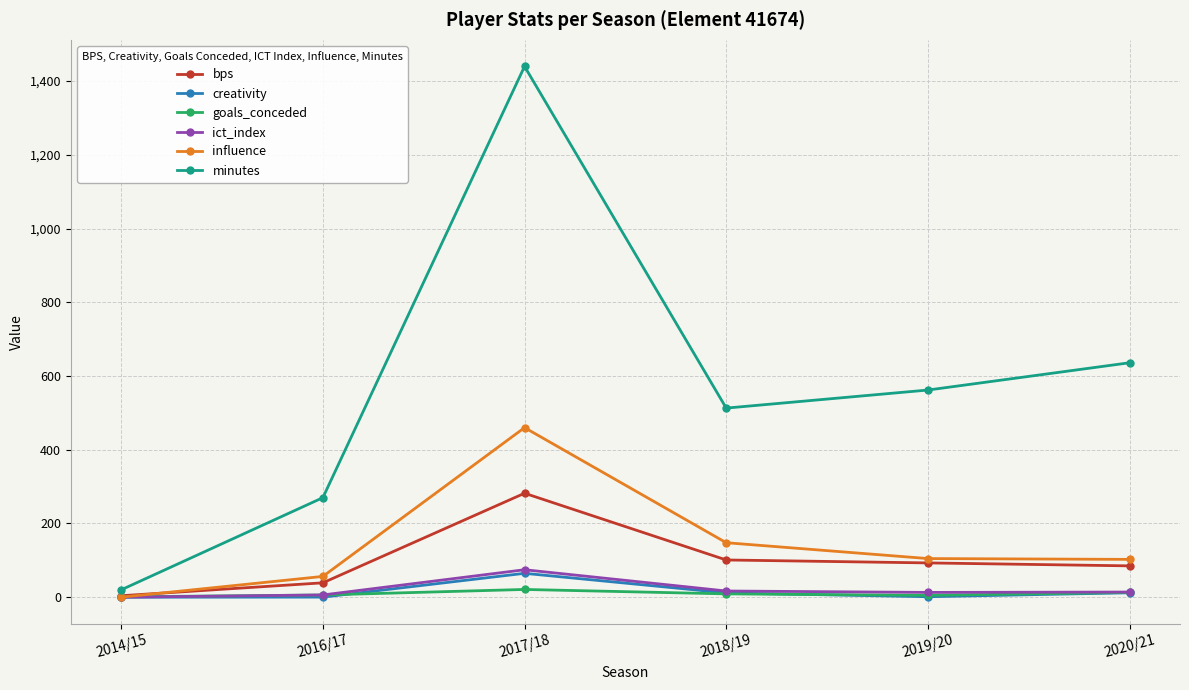

True or false: bps has more than 0 interior local peaks.

True